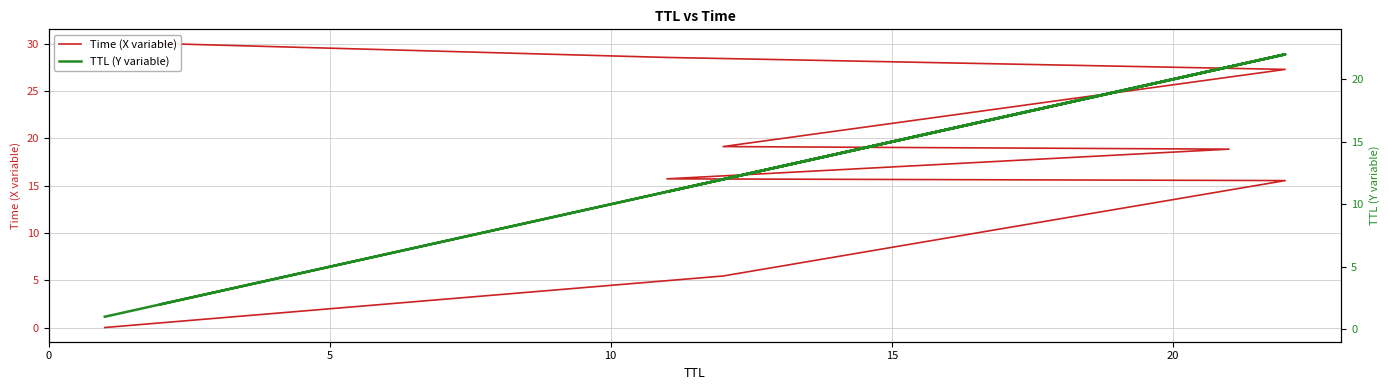

What is the label of the 8th point from the right?

5